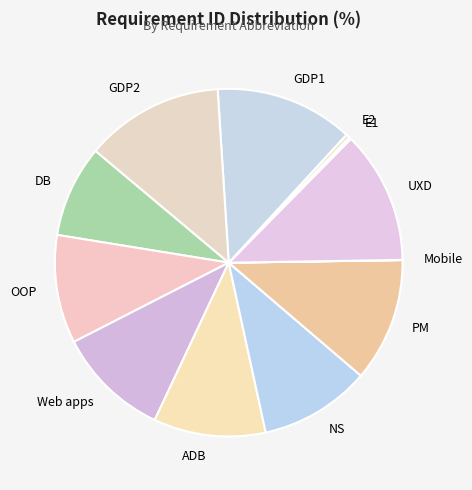

Is PM the majority of the pie?

No